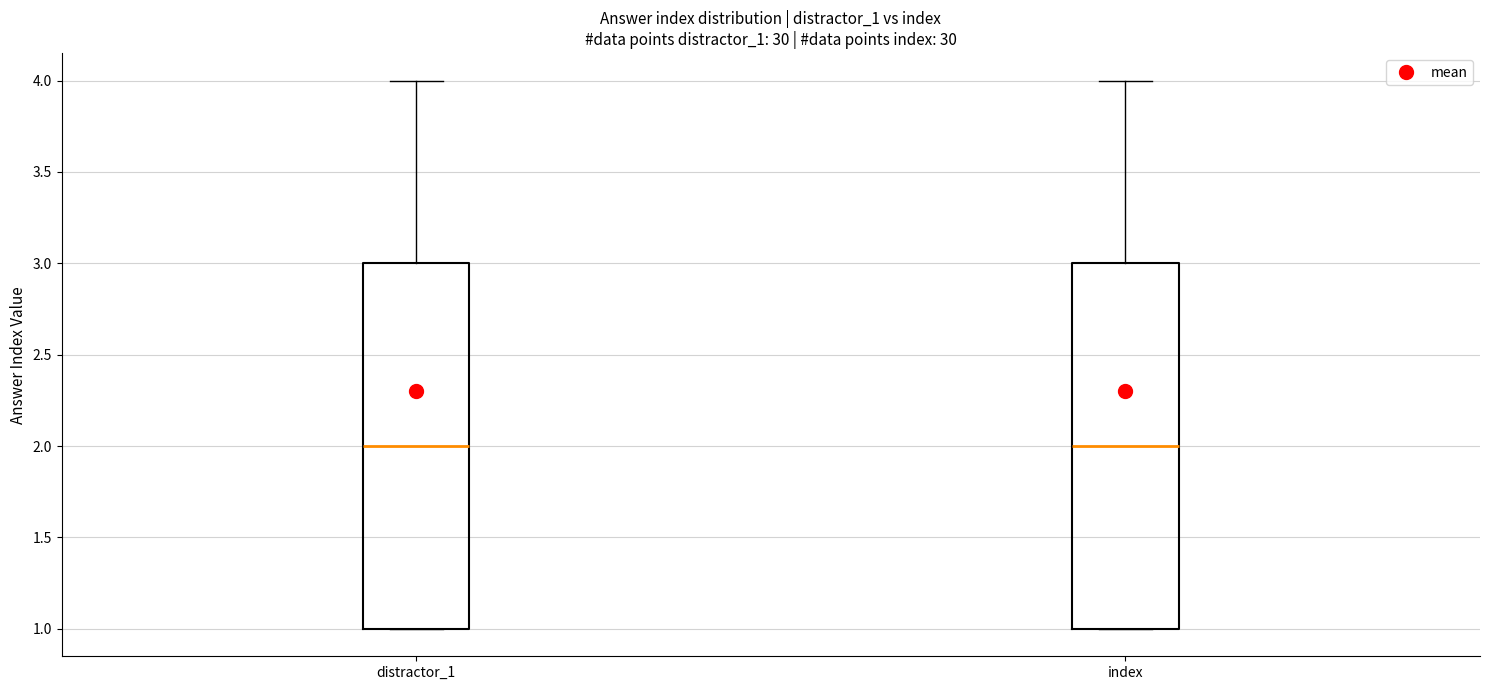

Where is the upper edge of the box for index on the y-axis? The values are not printed on the chart, so give them approximately, as read against the axis.

3